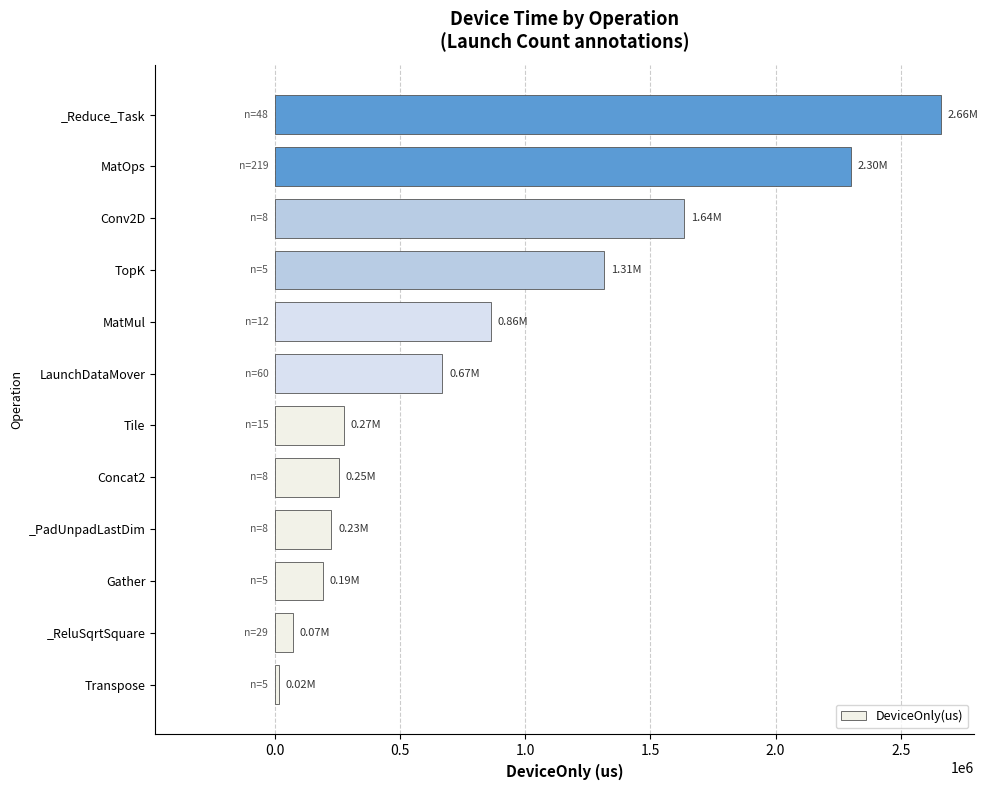

Which has a higher value, _PadUnpadLastDim or MatOps?

MatOps